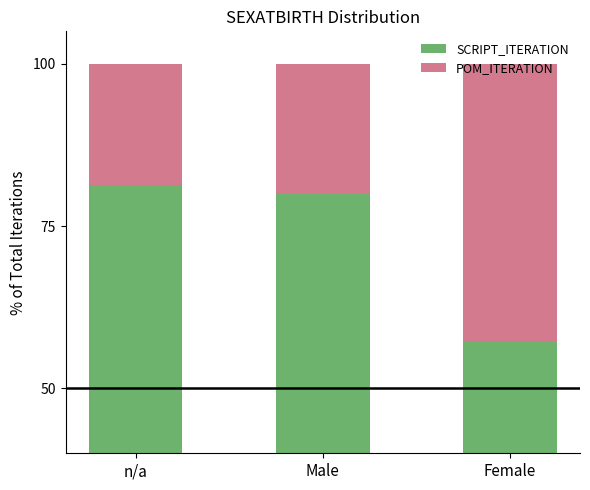

What are all the series names shown in the legend?

SCRIPT_ITERATION, POM_ITERATION